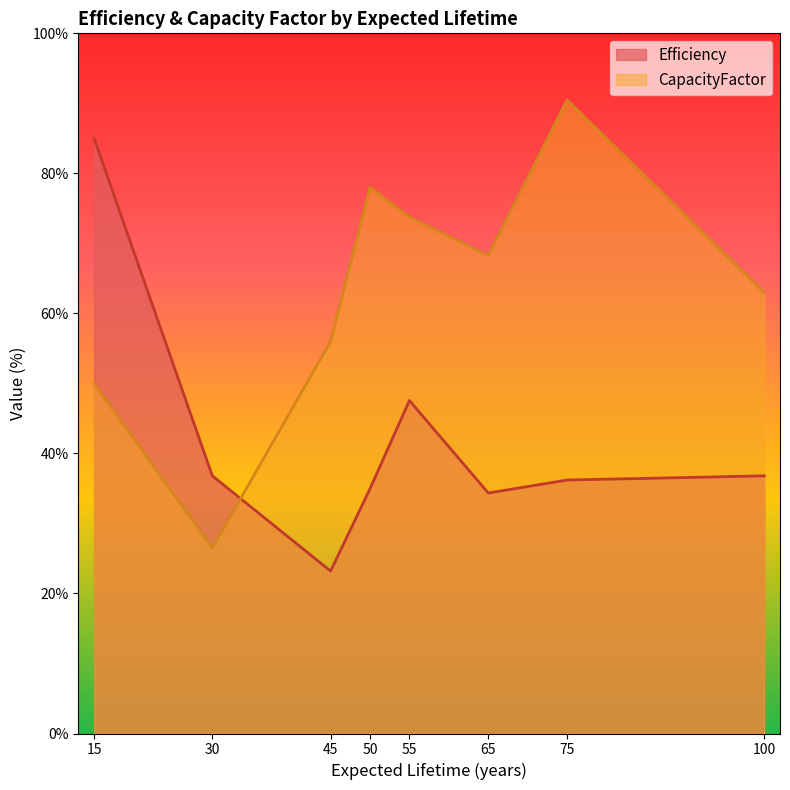

At which category is the sum across all series the highest?

15